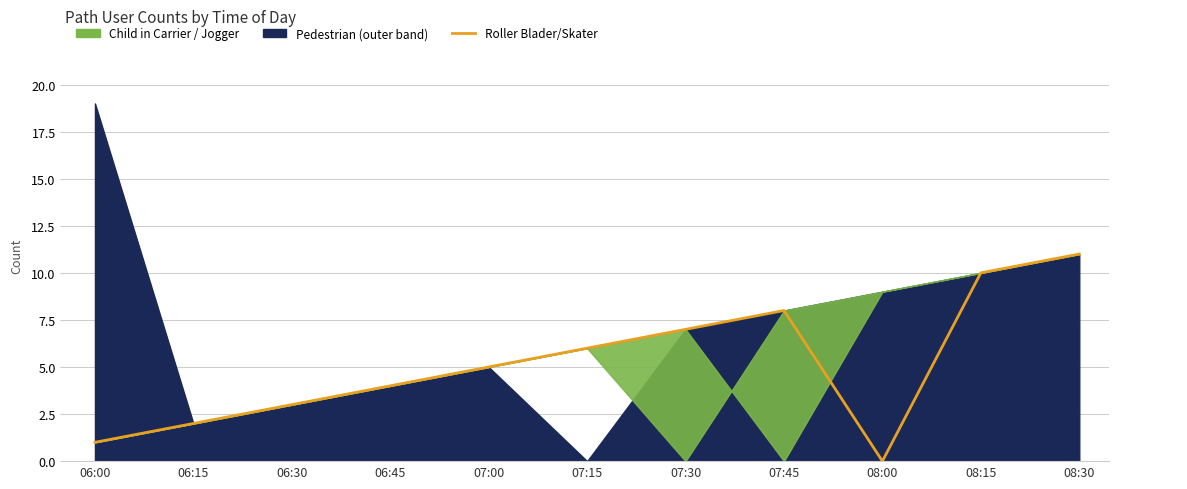

What position from the right is 08:15?

2